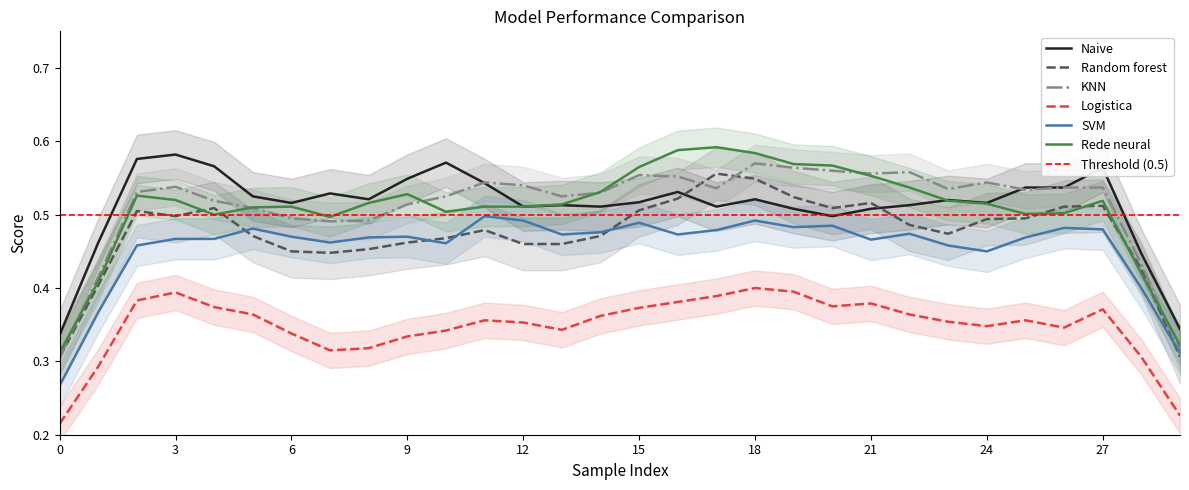

True or false: Rede neural has a value of 0.7 at 9.

False